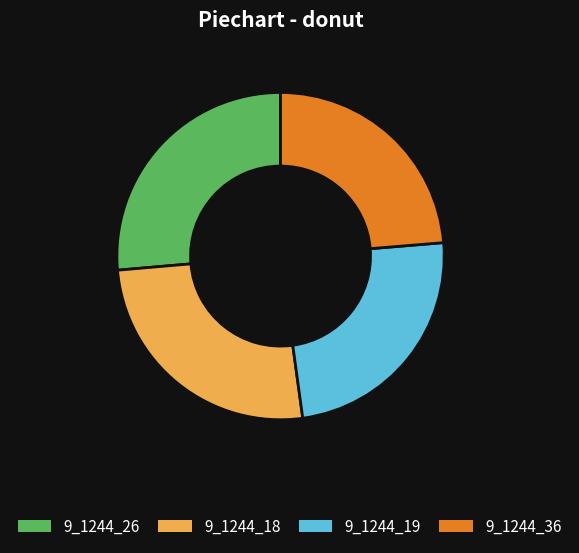

Is 9_1244_18 the majority of the pie?

No